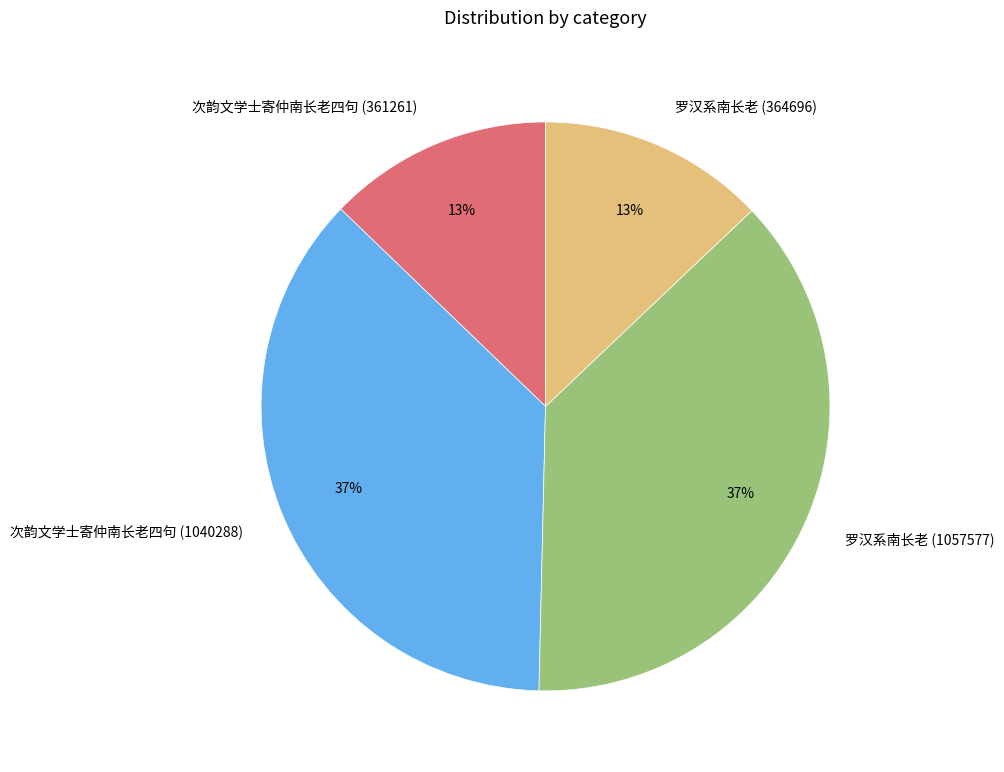

Does 罗汉系南长老 (1057577) account for over 50% of the chart?

No